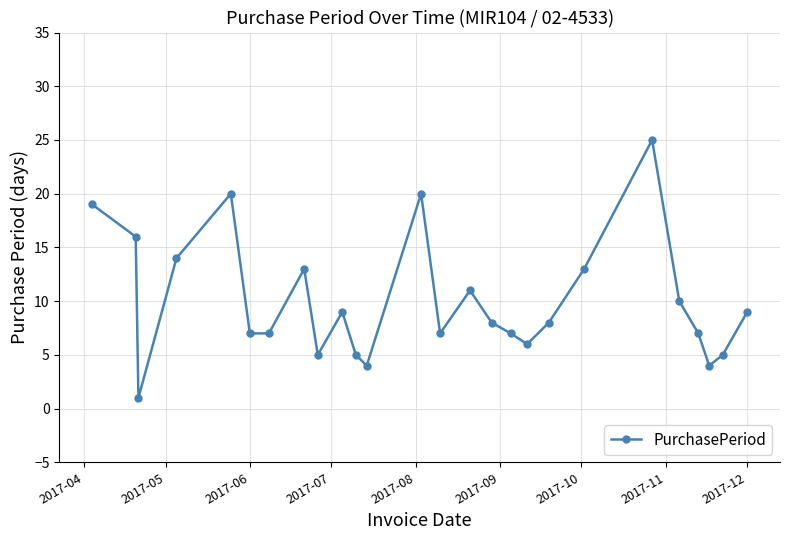

What is the value of the 2nd point from the left?

16